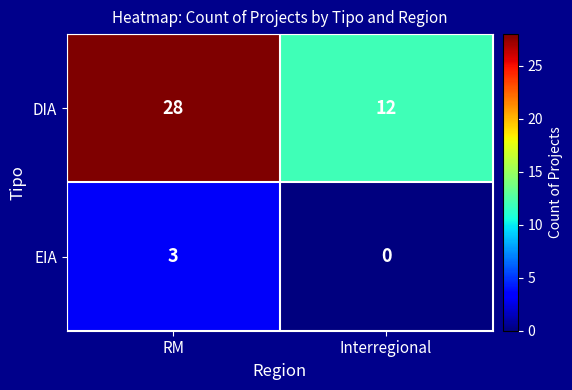

At which category is the sum across all series the highest?

RM